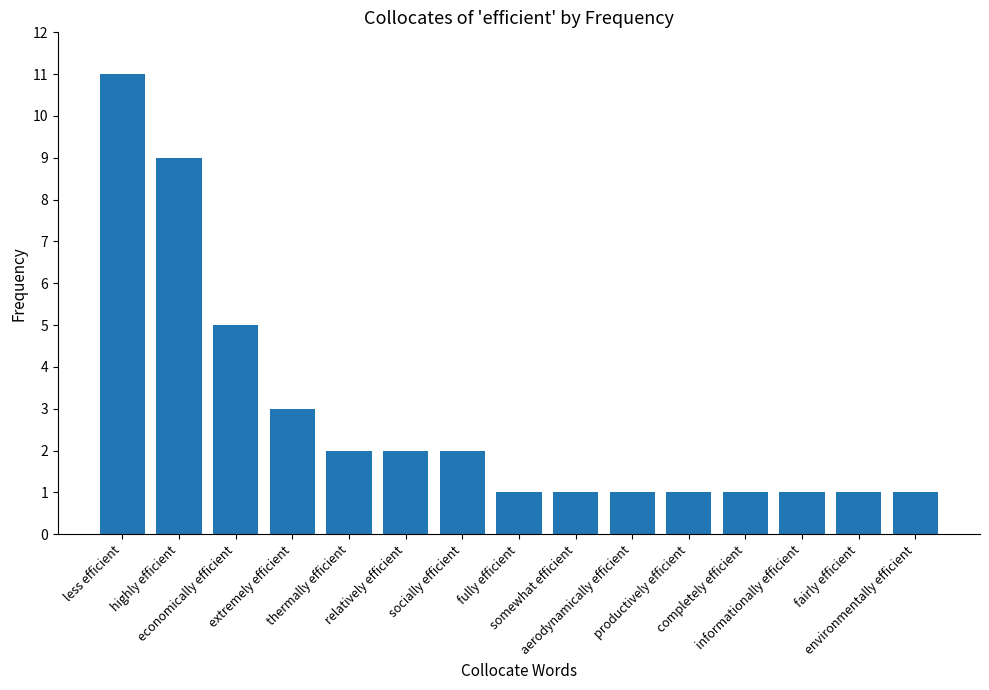

What is the label of the 3rd bar from the left?

economically efficient